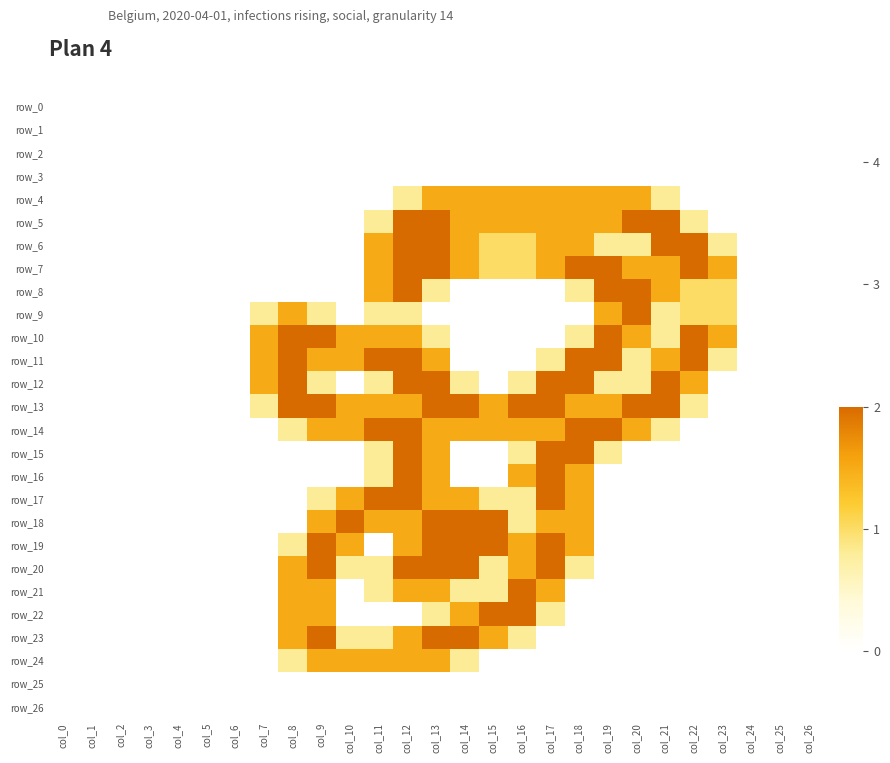

What is the difference between the highest and lowest values at col_20?

2.0